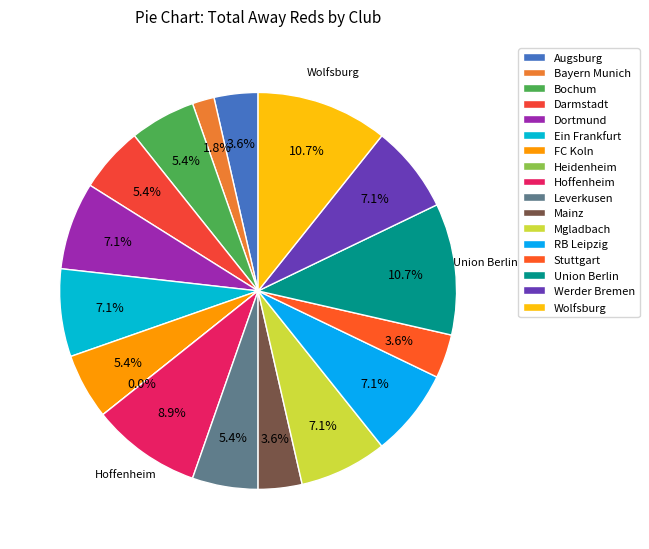

What percentage is the Werder Bremen slice, to the nearest percent?

7%